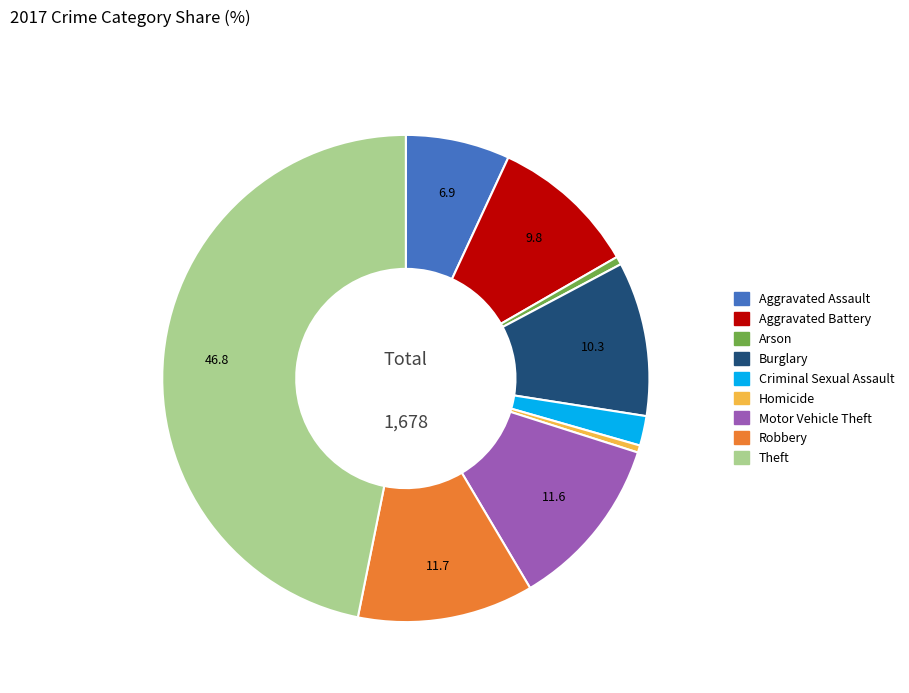

Is Aggravated Battery the majority of the pie?

No